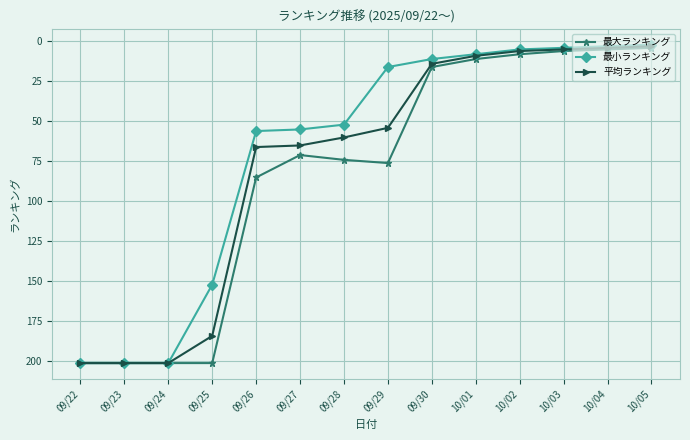

At which label is 最大ランキング closest to 102?

09/26